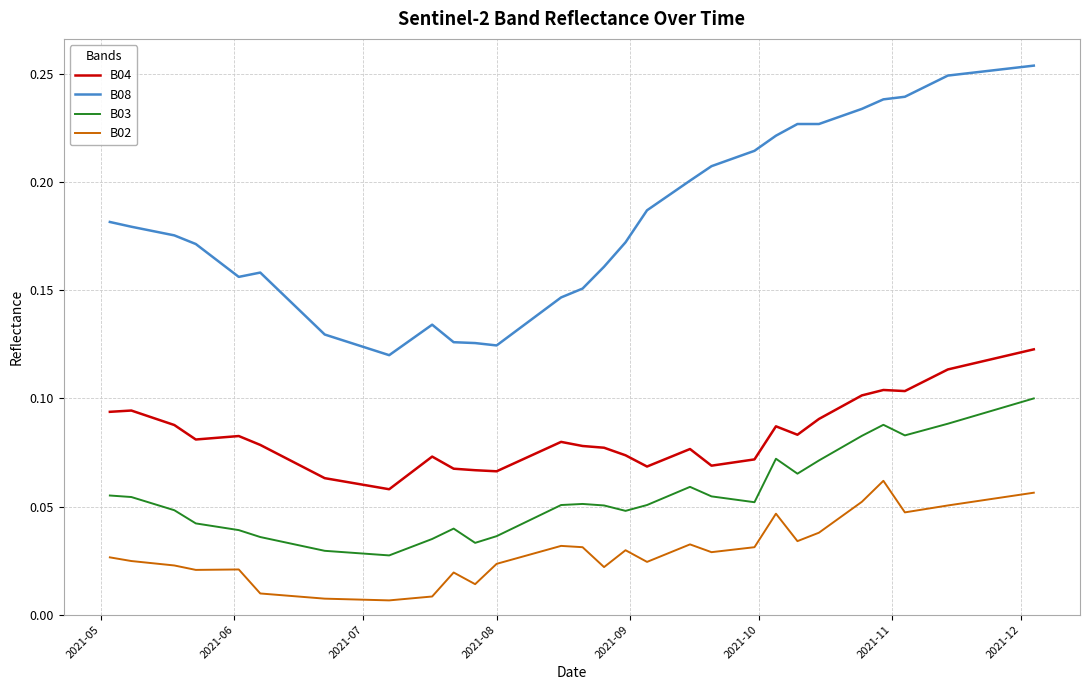

Which series has the largest range (max minus min)?

B08